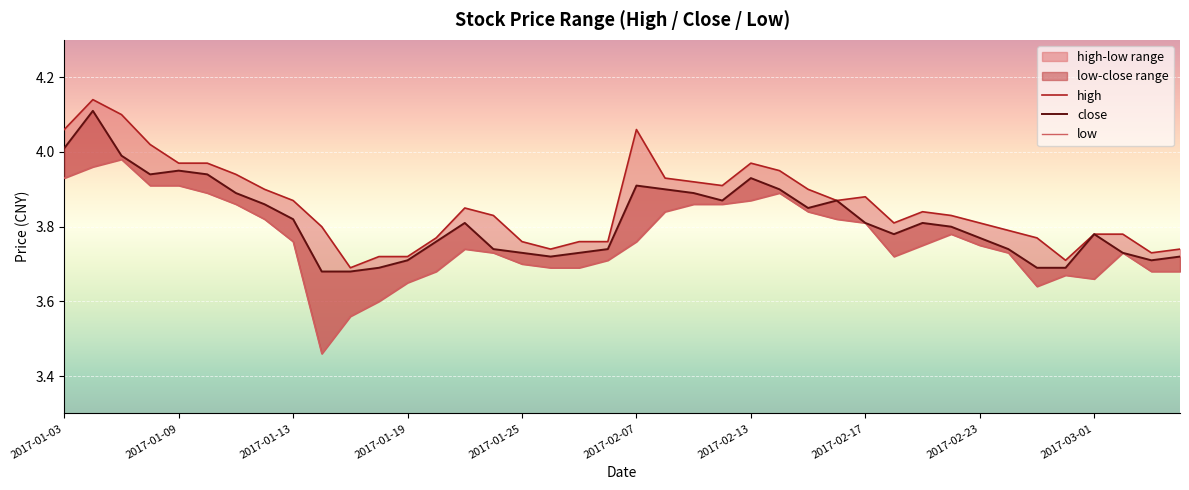

The low series shows 2.2 at 2017-02-13. True or false?

False